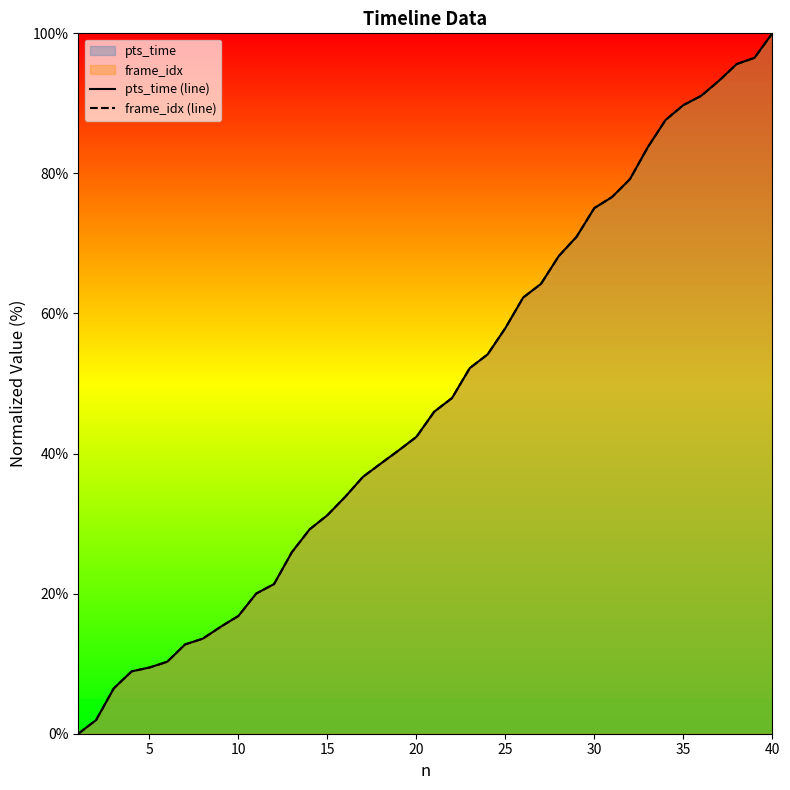

How many distinct data groups are displayed?

2